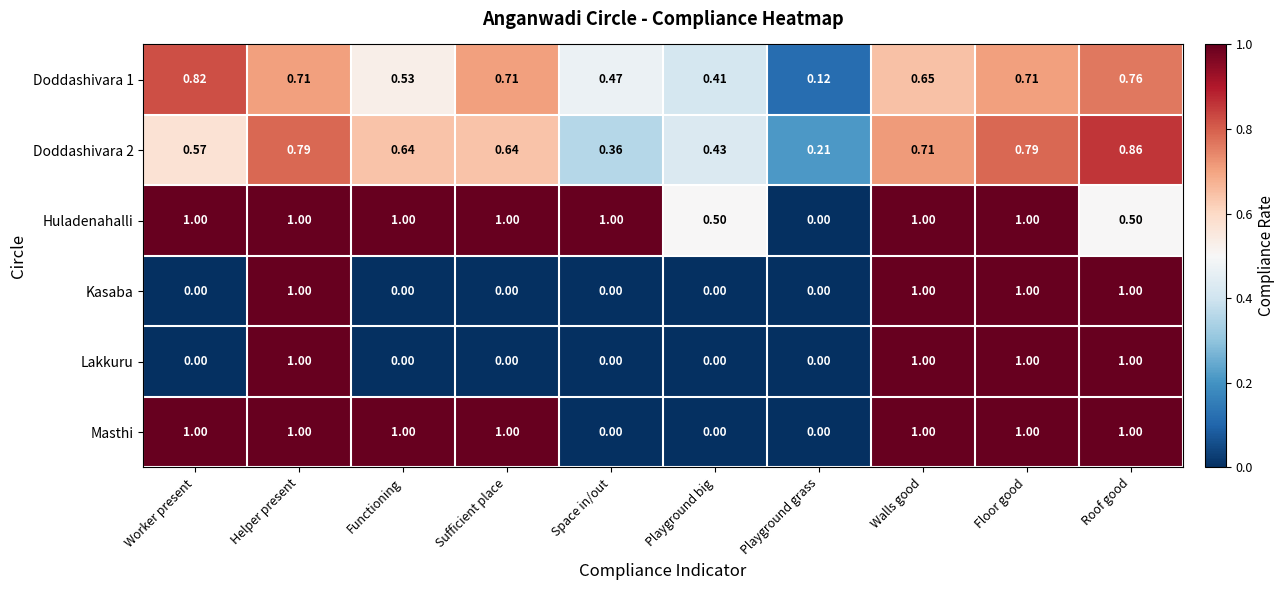

Which series has the largest total across all categories?

Huladenahalli